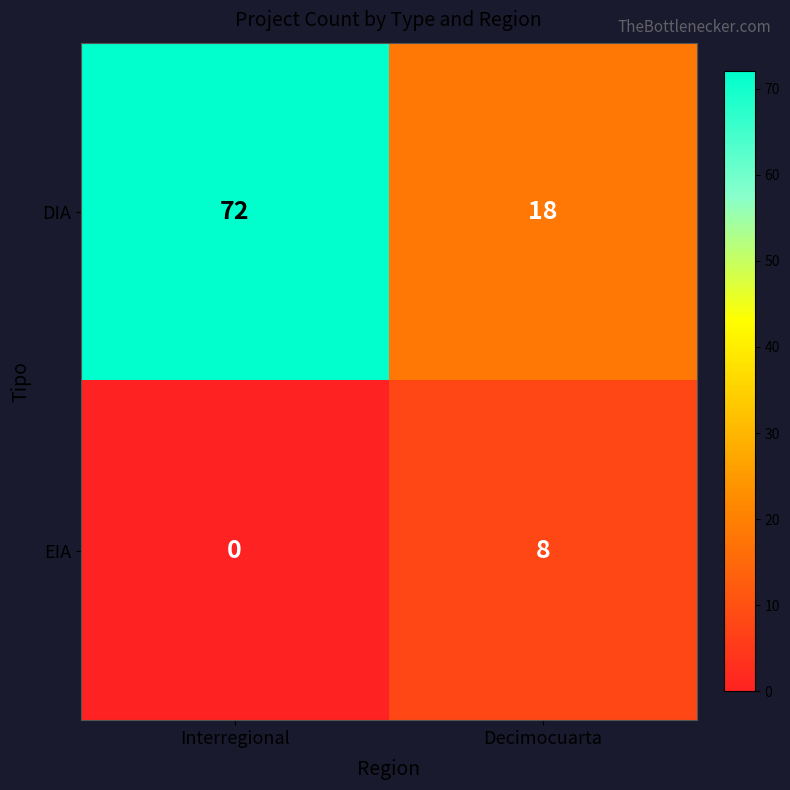

Which series has the largest total across all categories?

DIA